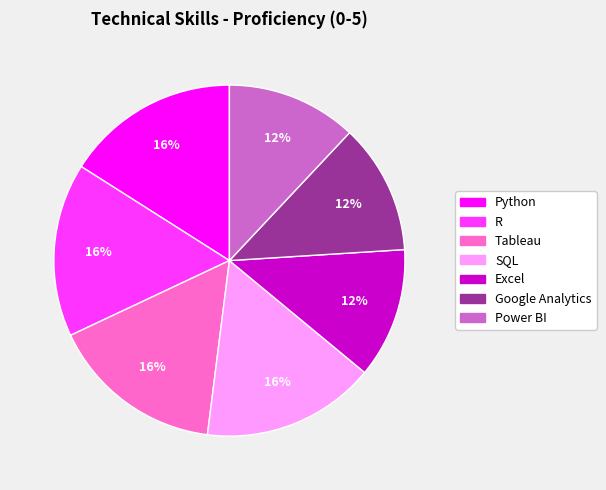

Combined, do Google Analytics and R account for over 50%?

No